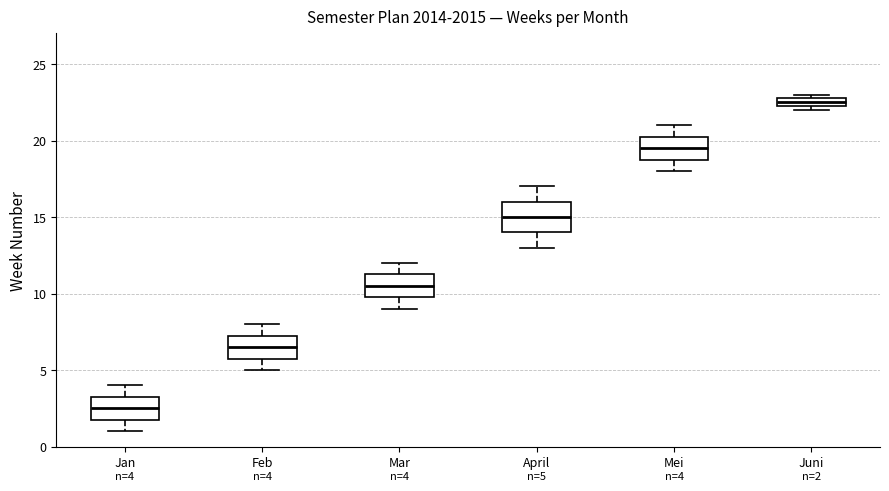

Which box's median line is the lowest?

Jan